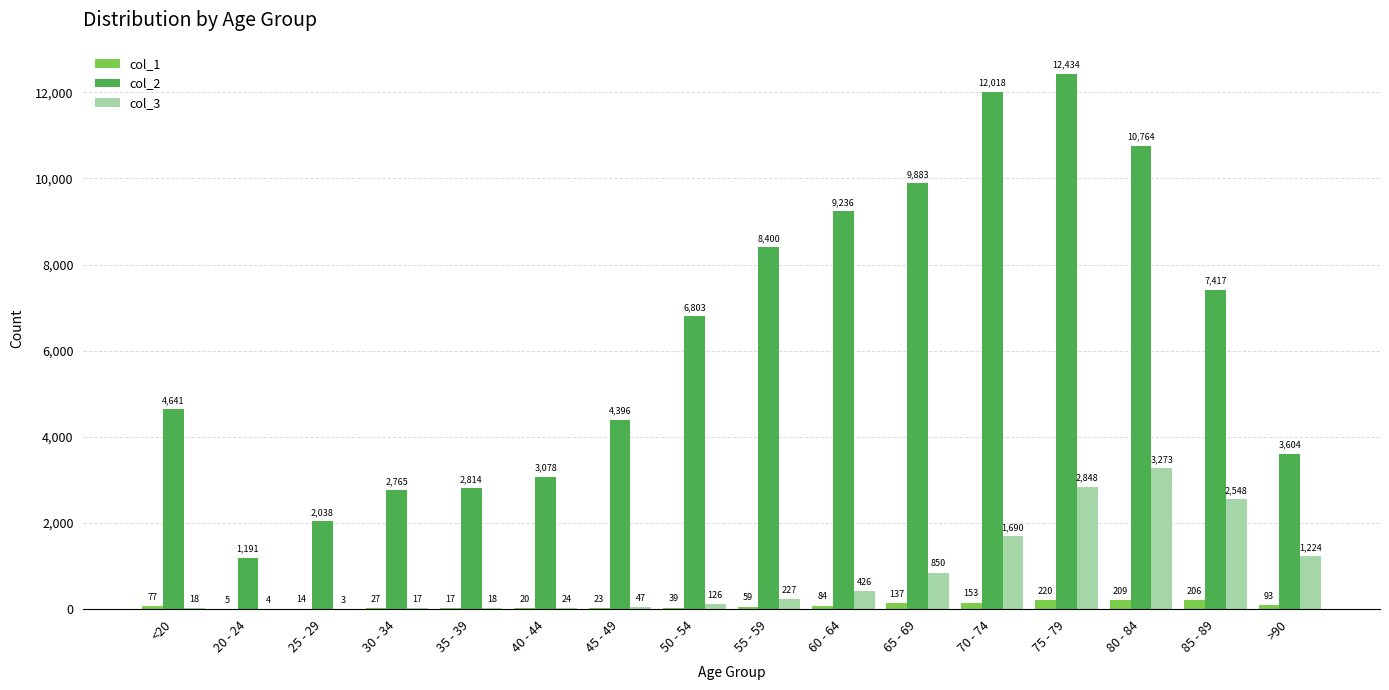

The value of col_3 at 80 - 84 is 3273. True or false?

True